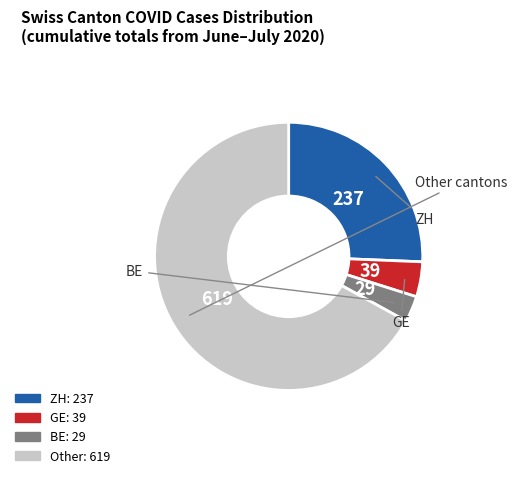

How many slices are in this pie chart?

4